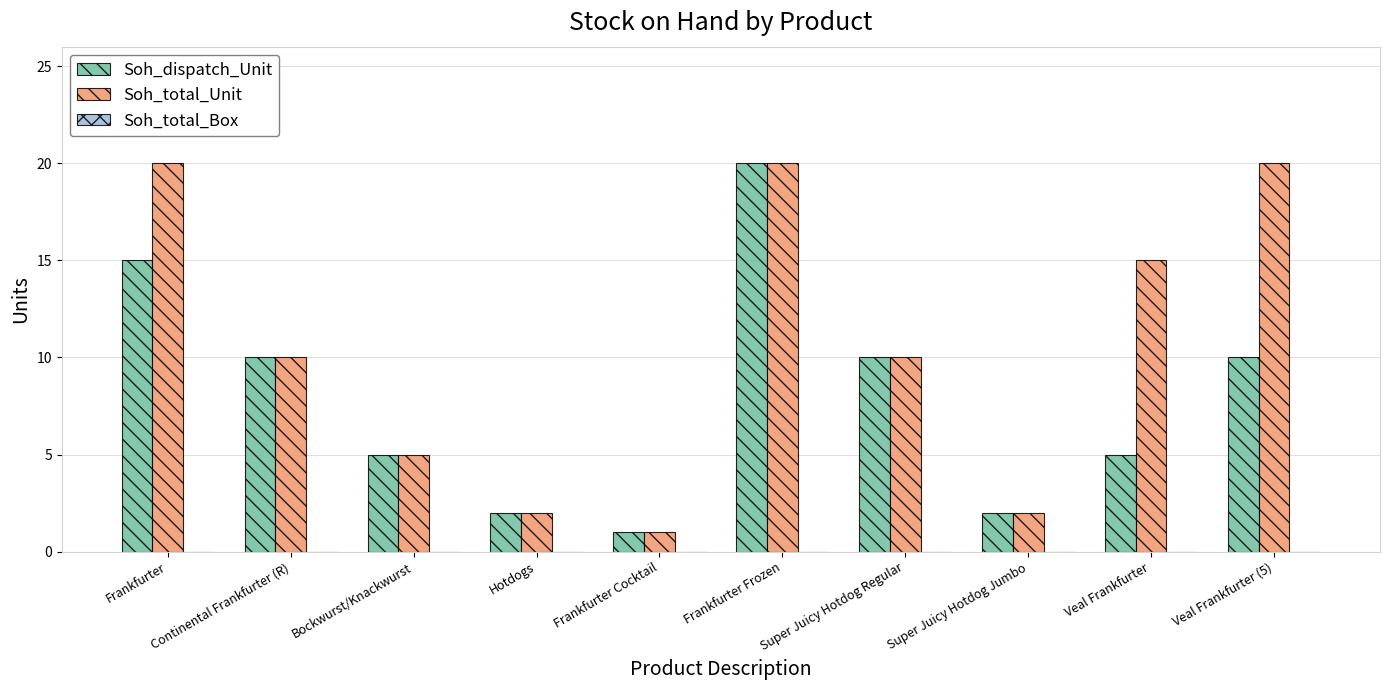

Which series has the largest total across all categories?

Soh_total_Unit